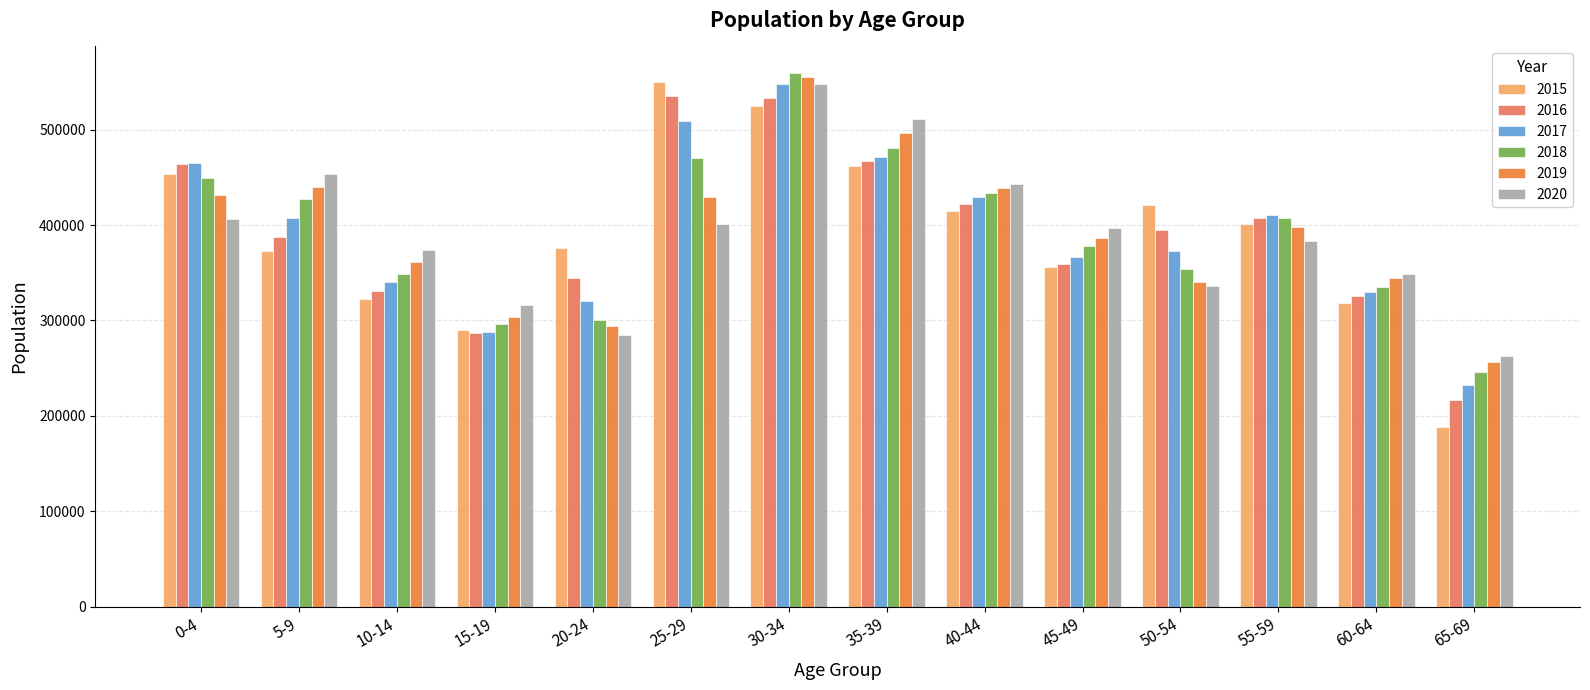

Is the value of 2016 at 65-69 greater than the value of 2017 at 60-64?

No